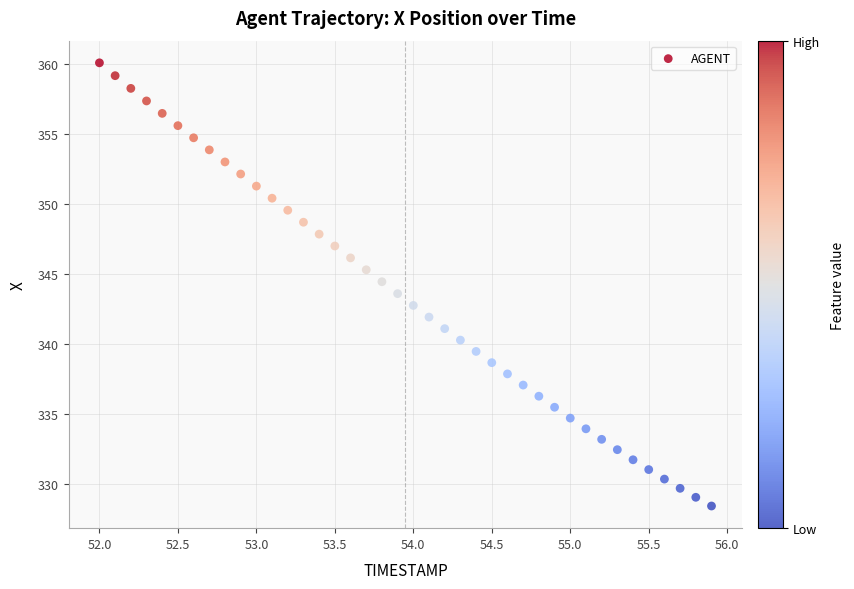

What is the range of Y values (max minus min)?

31.7